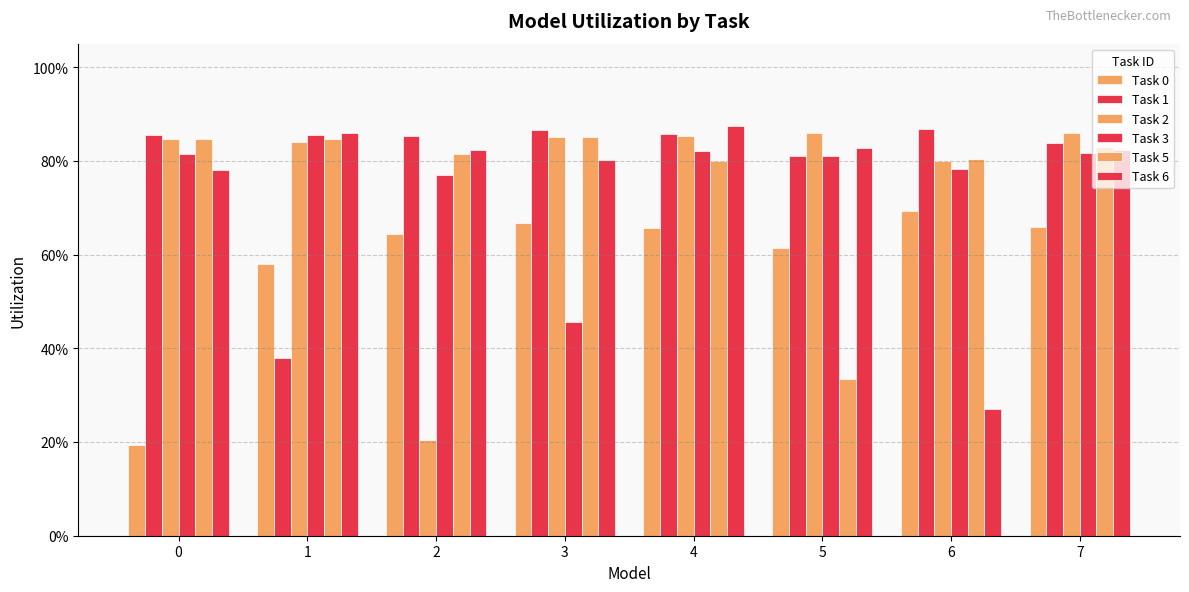

Reading left to right, extract all data points from this chart.

Task 0: 0=0.2	1=0.6	2=0.6	3=0.7	4=0.7	5=0.6	6=0.7	7=0.7
Task 1: 0=0.9	1=0.4	2=0.9	3=0.9	4=0.9	5=0.8	6=0.9	7=0.8
Task 2: 0=0.8	1=0.8	2=0.2	3=0.9	4=0.9	5=0.9	6=0.8	7=0.9
Task 3: 0=0.8	1=0.9	2=0.8	3=0.5	4=0.8	5=0.8	6=0.8	7=0.8
Task 5: 0=0.8	1=0.8	2=0.8	3=0.9	4=0.8	5=0.3	6=0.8	7=0.8
Task 6: 0=0.8	1=0.9	2=0.8	3=0.8	4=0.9	5=0.8	6=0.3	7=0.8